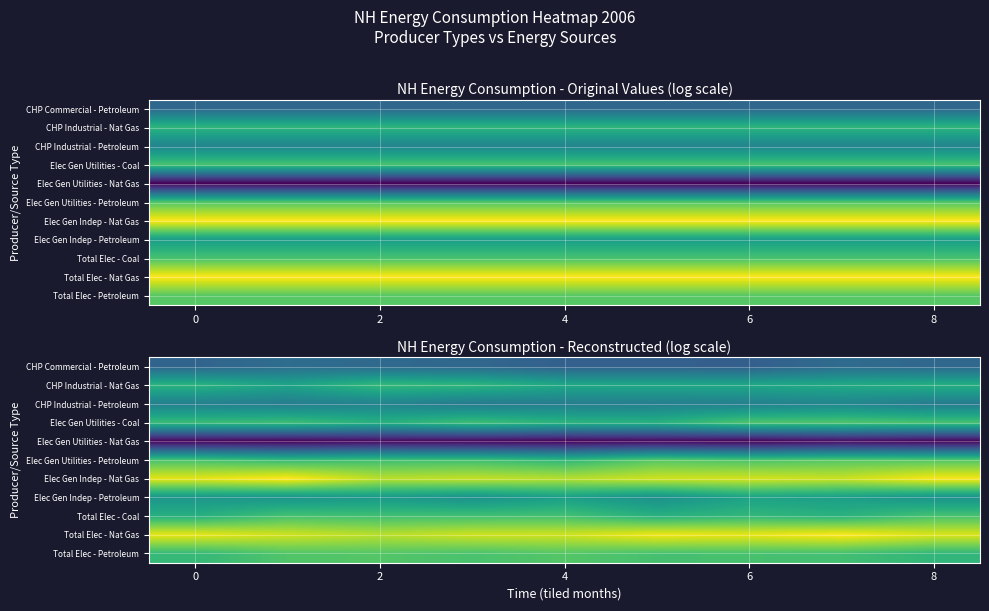

At which category is the sum across all series the highest?

7